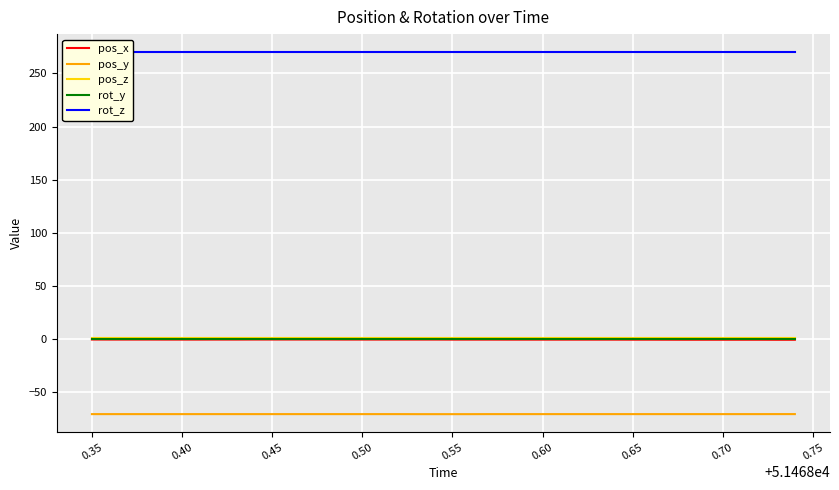

The value of pos_z at 0.65 is 1.4. True or false?

True